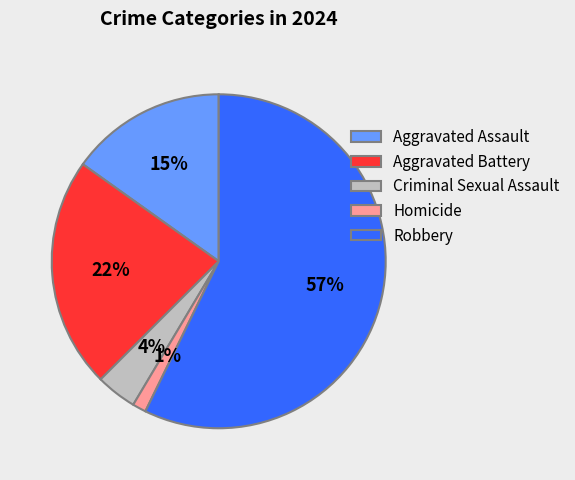

To the nearest percent, what is the average slice percentage?

20%